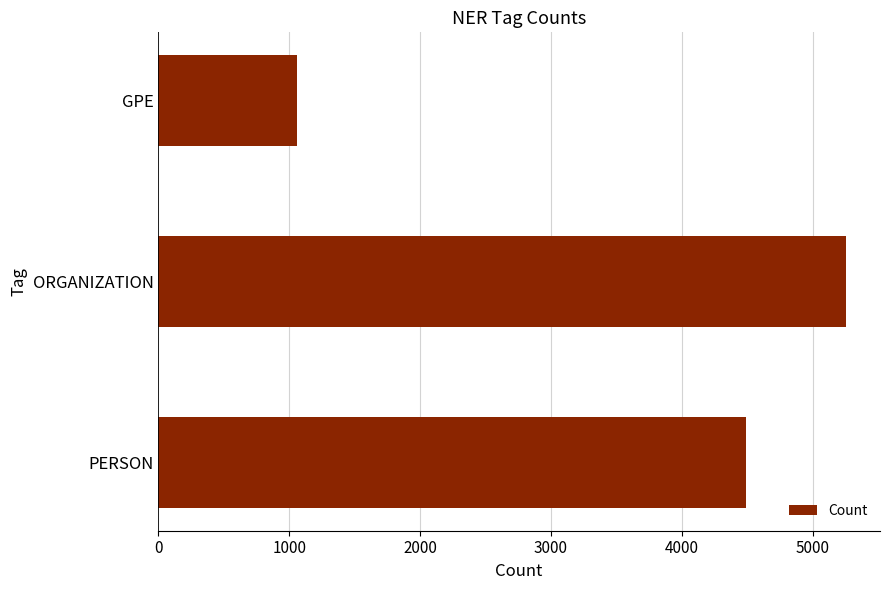

What is the difference between the maximum and minimum values?

4193